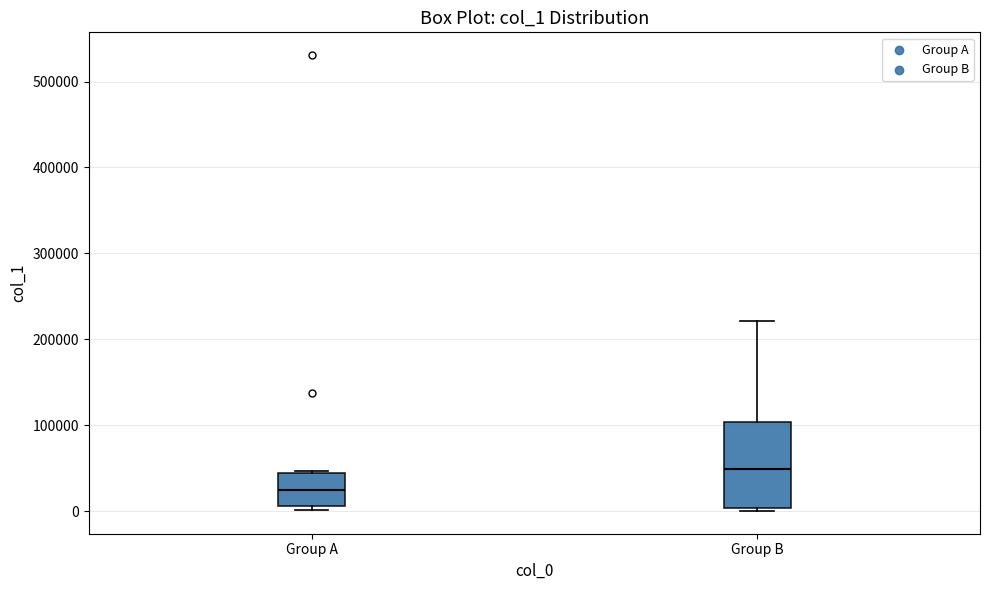

Where does the median line of the box for Group B sit on the y-axis? The values are not printed on the chart, so give them approximately, as read against the axis.

50000